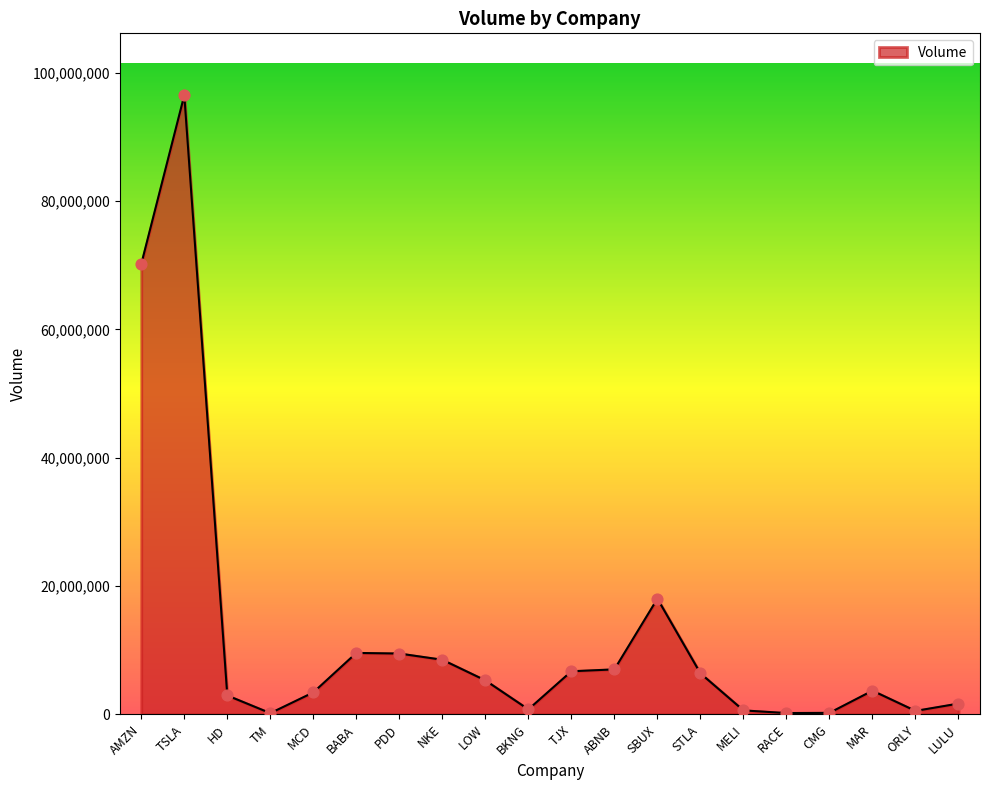

Approximately how many times larger is the value at ABNB compared to SBUX?

0.4